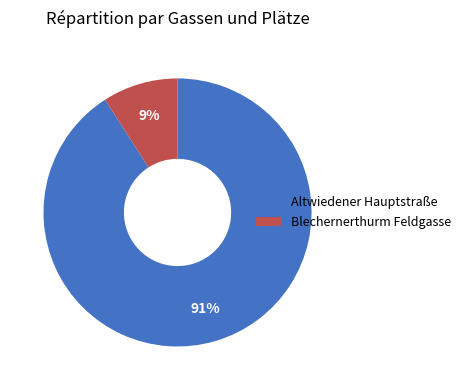

Count the number of slices in the pie.

2